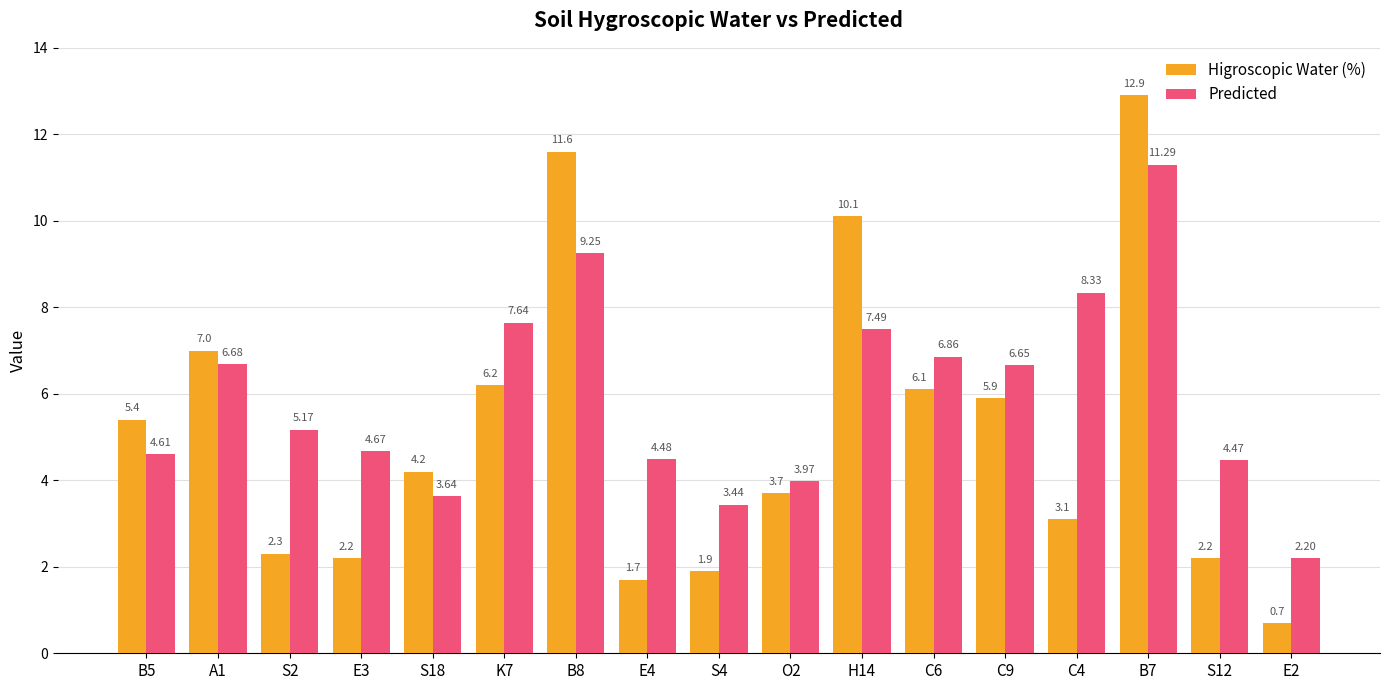

What is the difference between the Higroscopic Water (%) values at B8 and C4?

8.5